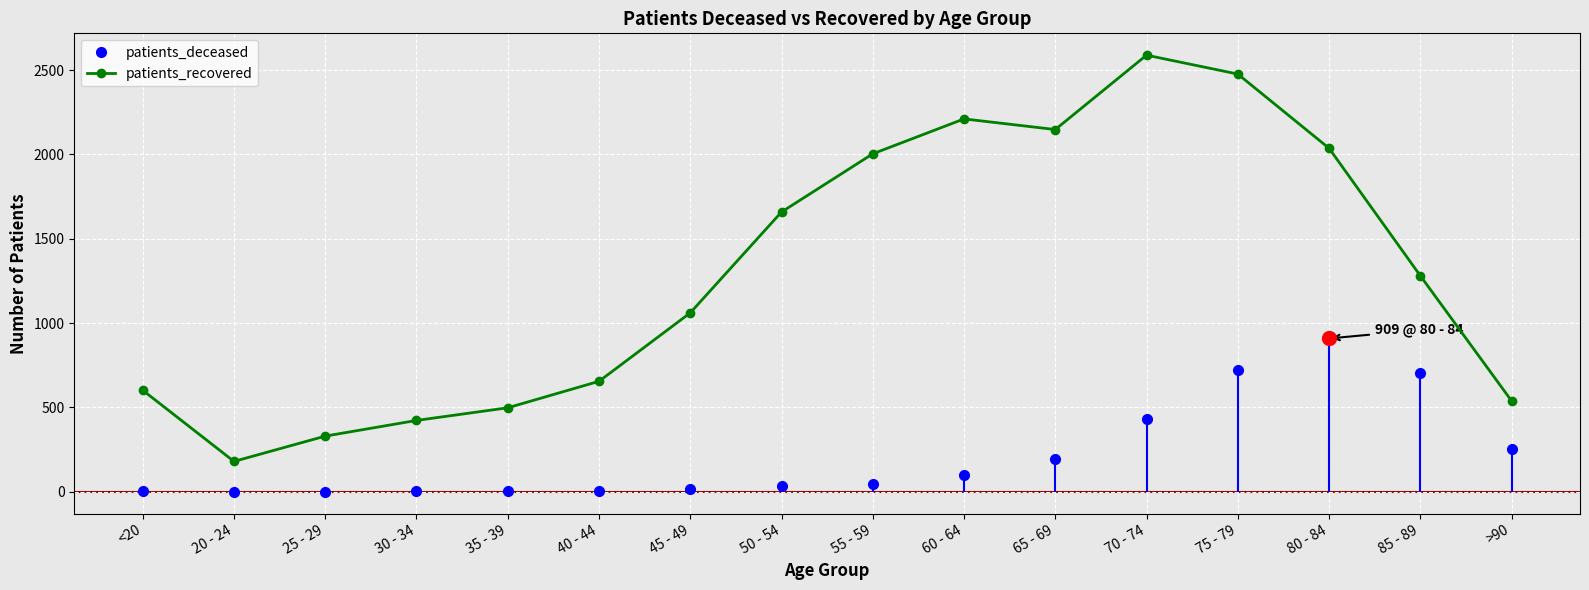

What is the average value of the patients_recovered series?

1293